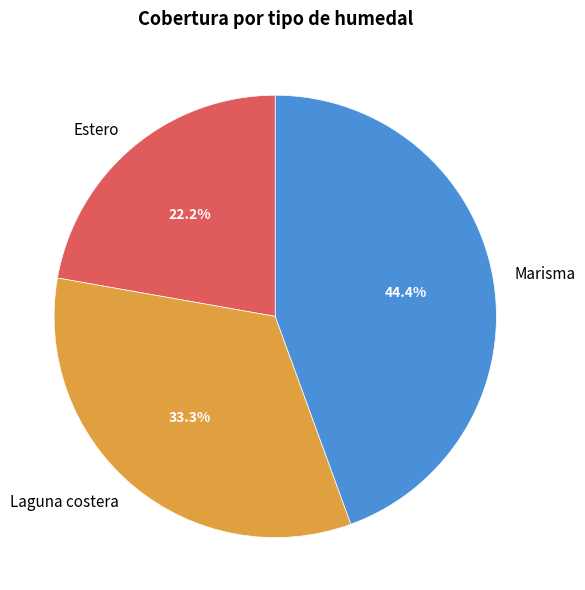

Does Marisma account for over 50% of the chart?

No